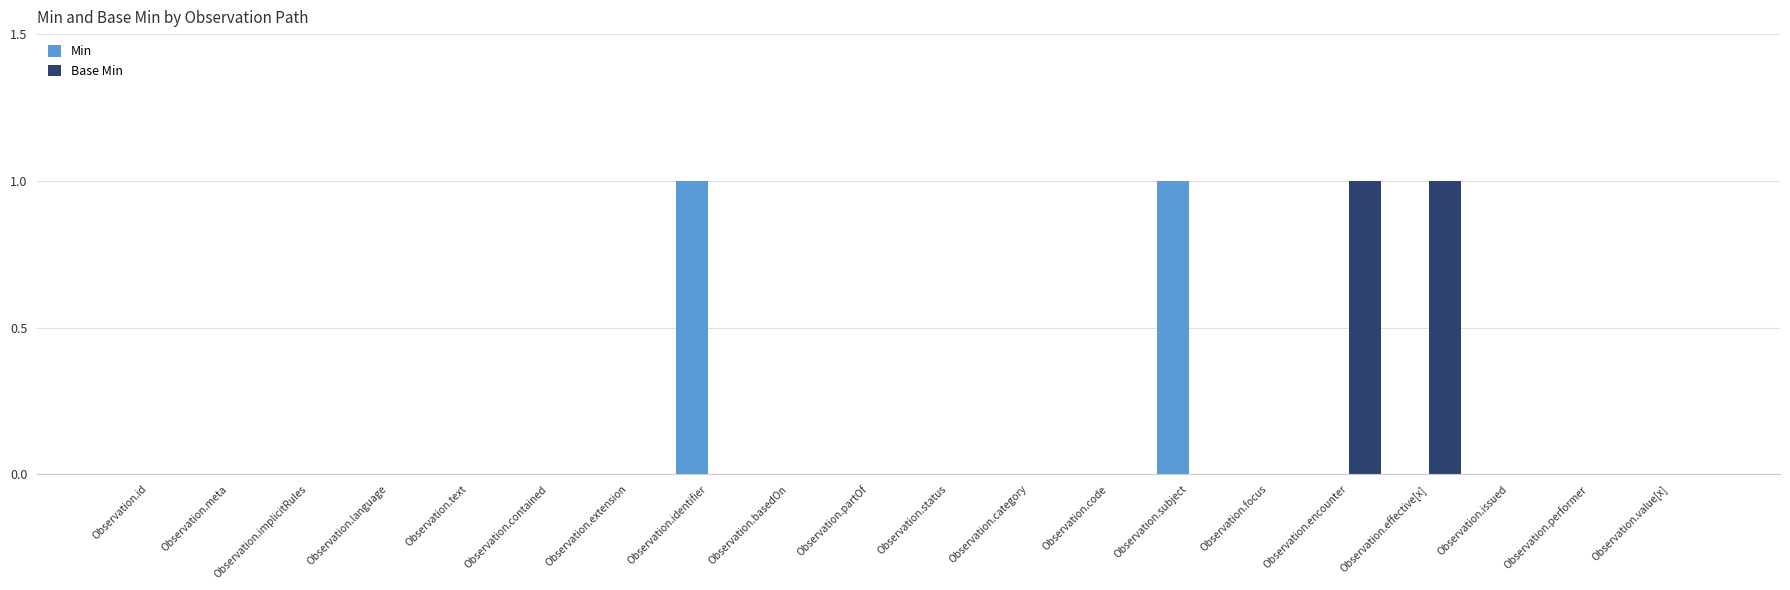

Is it true that Min equals 0 at Observation.id?

True